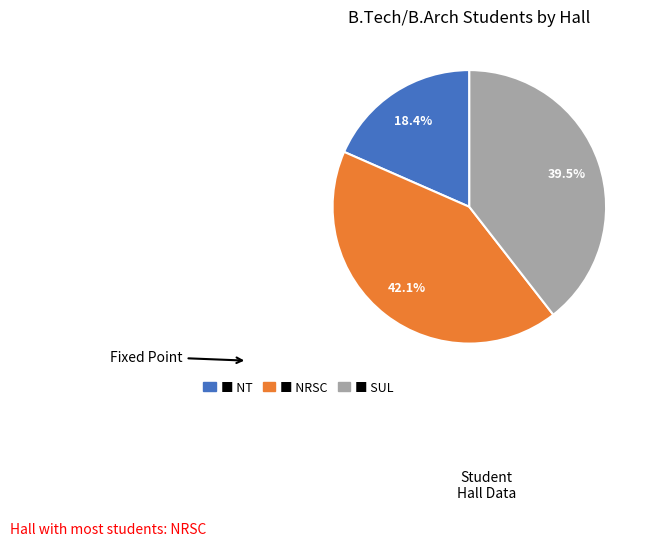

Does any single category account for the majority?

No